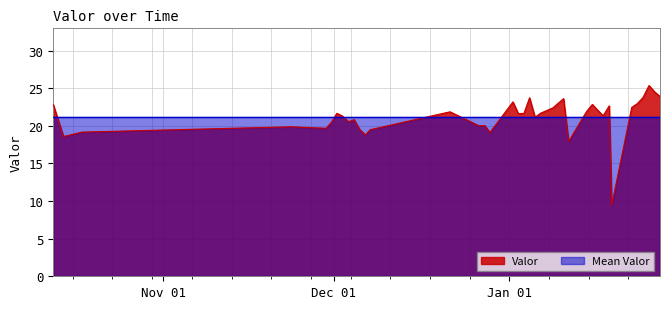

What is the change in value from 2024-01-11 10:27:00 to 2024-01-18 14:28:00?

+4.8